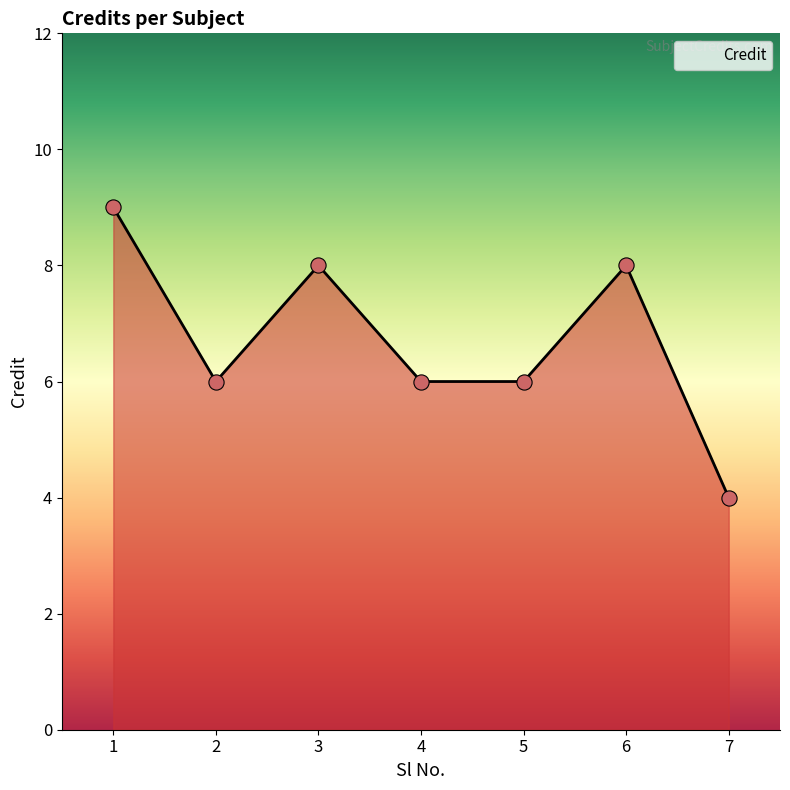

Between 7 and 5, which is larger?

5